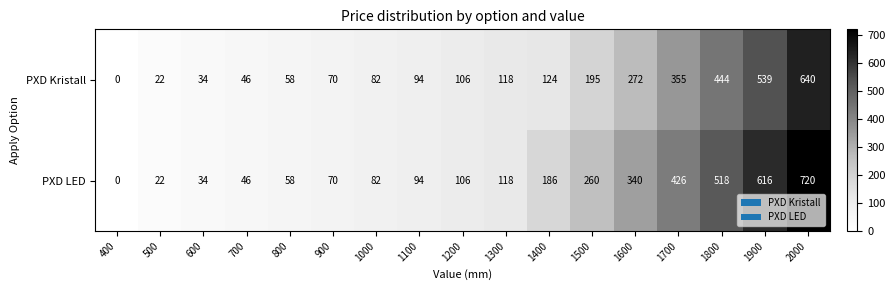

How many values in PXD LED are above zero?

16